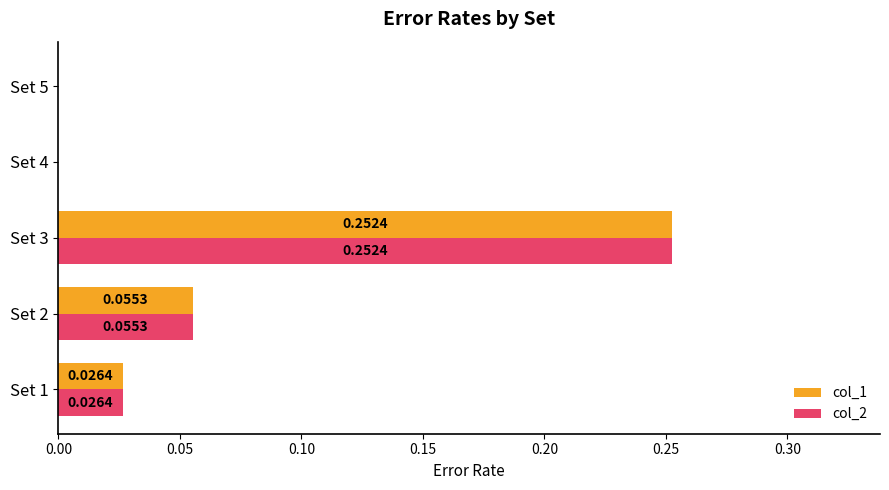

What is the total value across all series at Set 3?

0.5